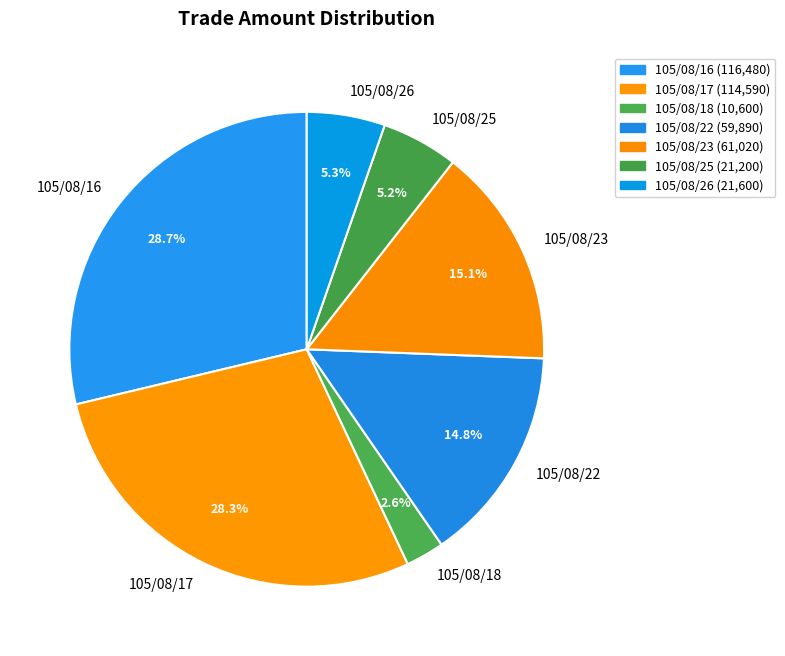

Count the number of slices in the pie.

7